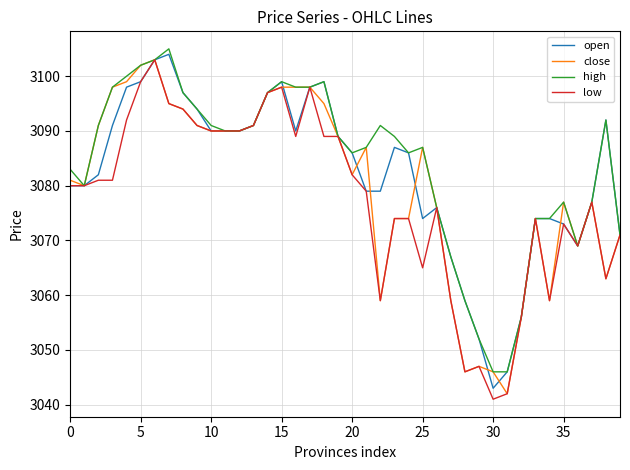

What is the minimum value for open?

3043